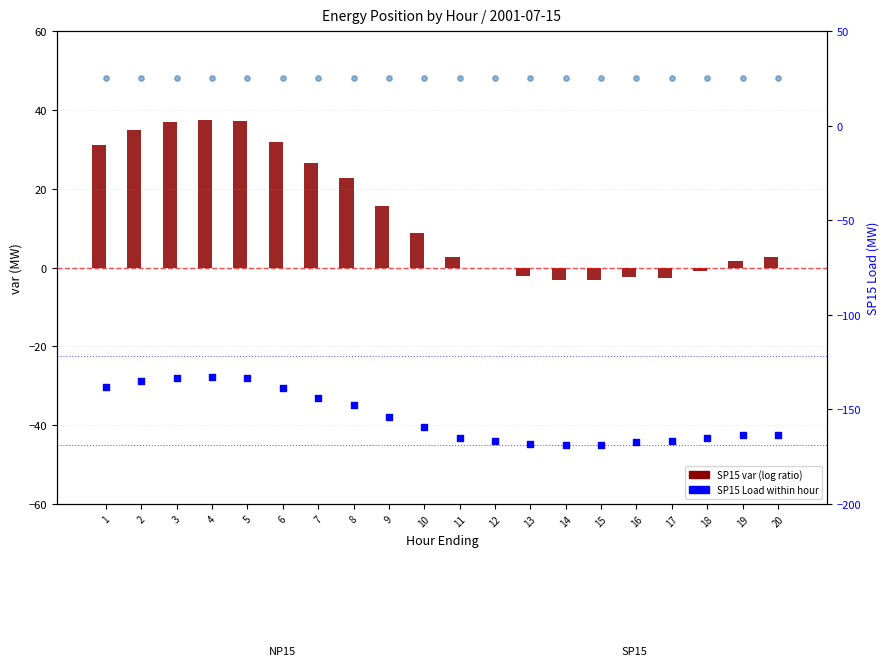

Which series has the widest spread of Y values?

SP15 var (log ratio)